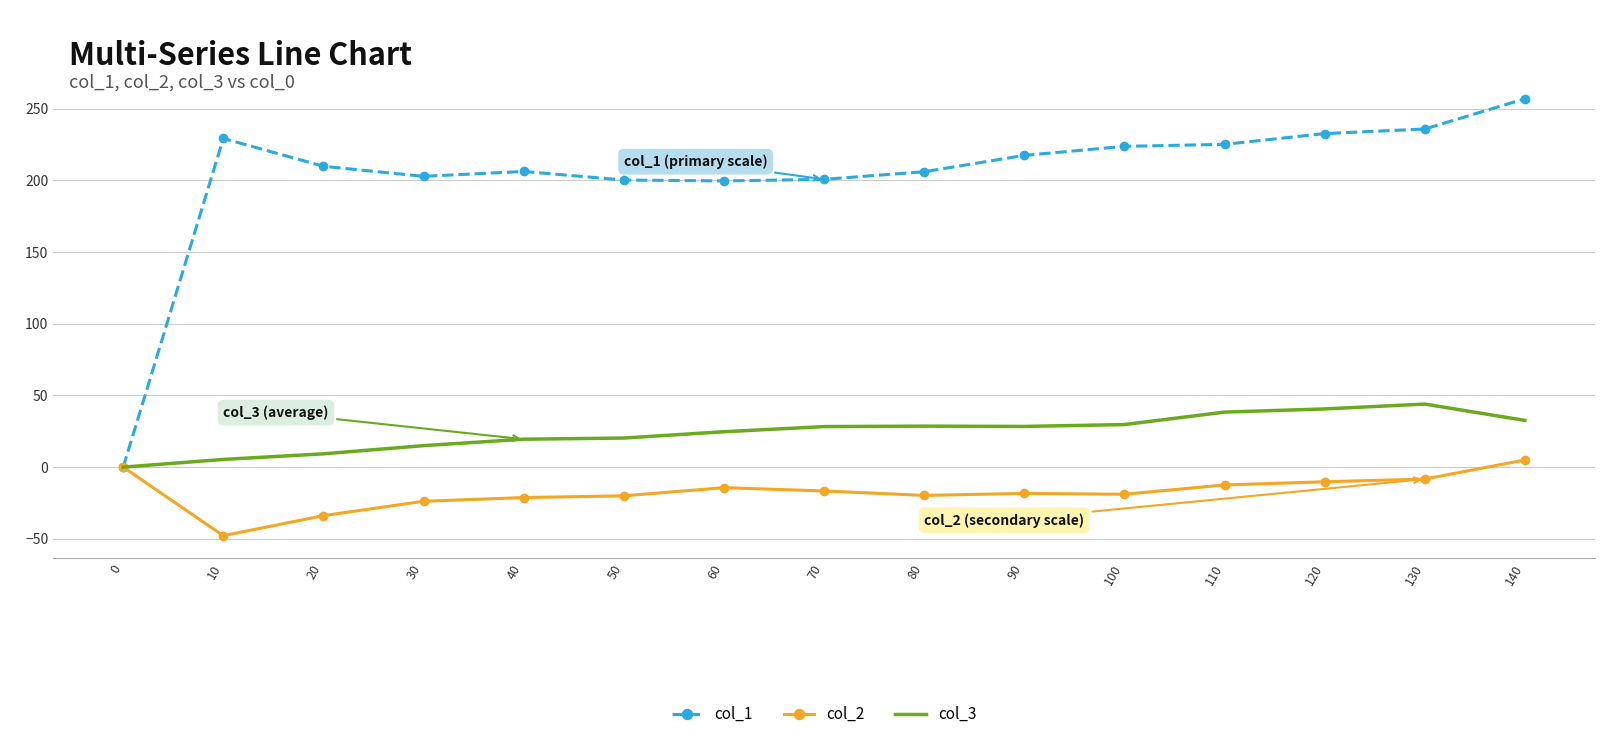

What is the spread (max minus min) of values at 30?

226.6